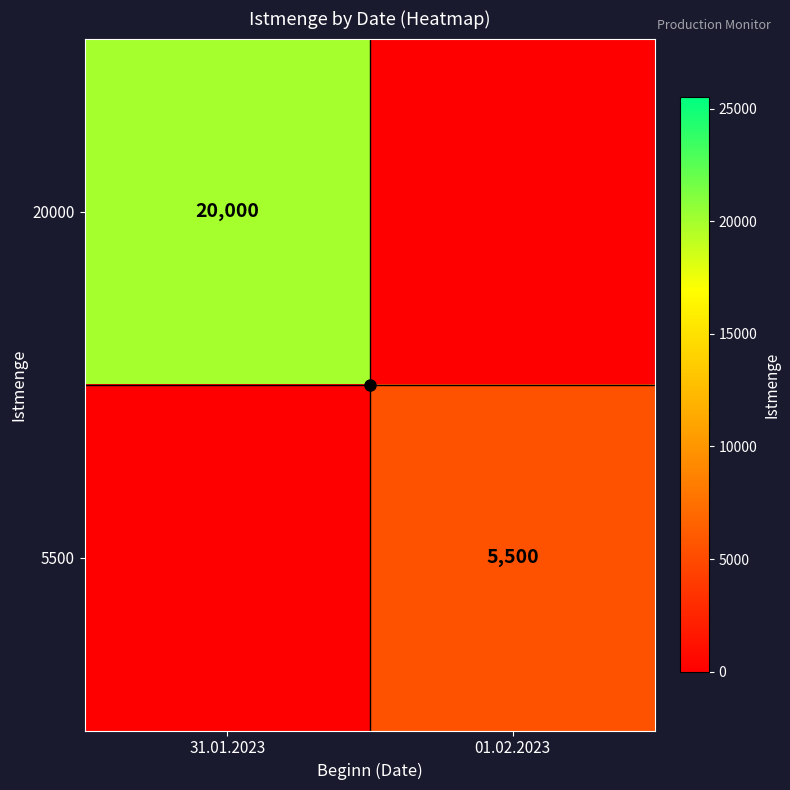

The 5500 series shows 7738 at 01.02.2023. True or false?

False